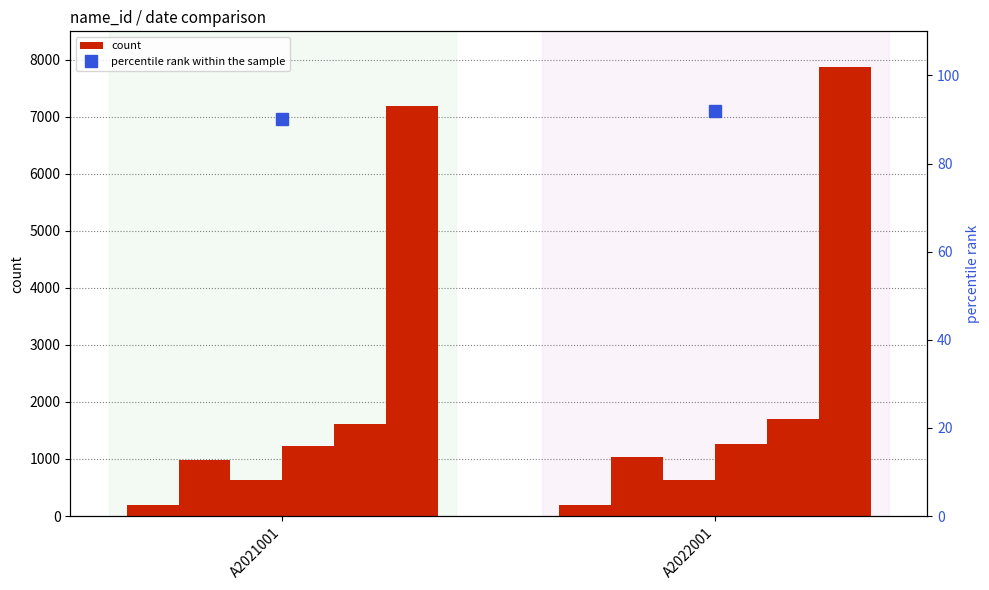

What is the difference between the maximum and minimum values?

2